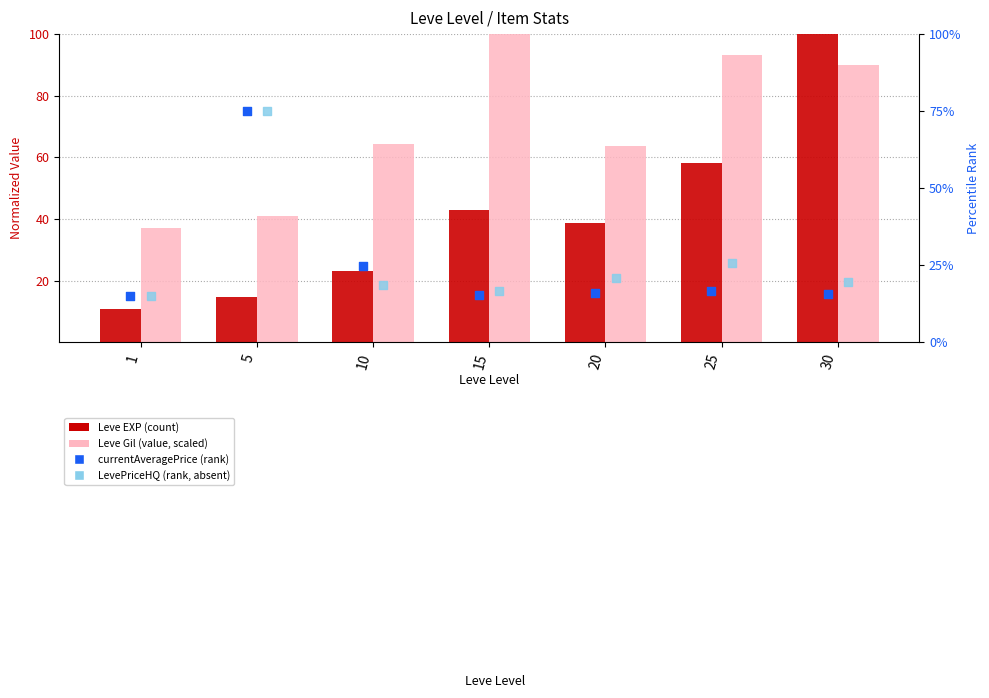

Is the value of LevePriceHQ (rank) at 20 greater than the value of currentAveragePrice (rank) at 1?

Yes